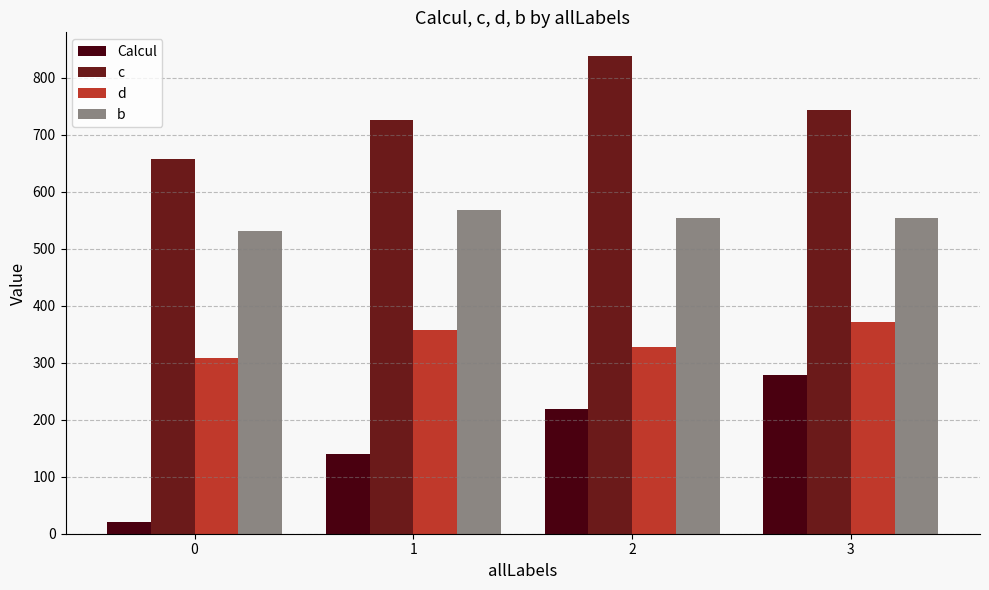

Is it true that b equals 223.3 at 1?

False